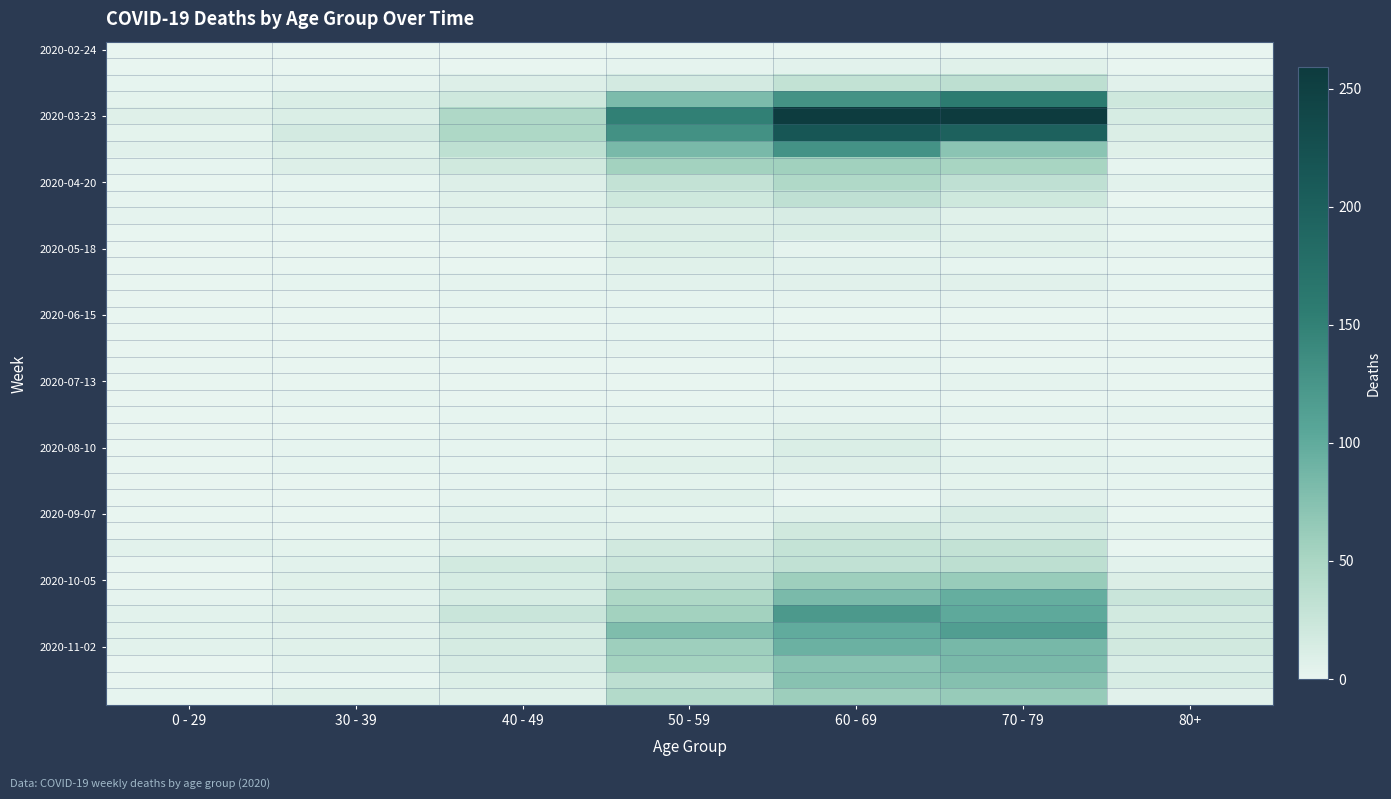

Which has a higher value, 70 - 79 or 50 - 59?

70 - 79